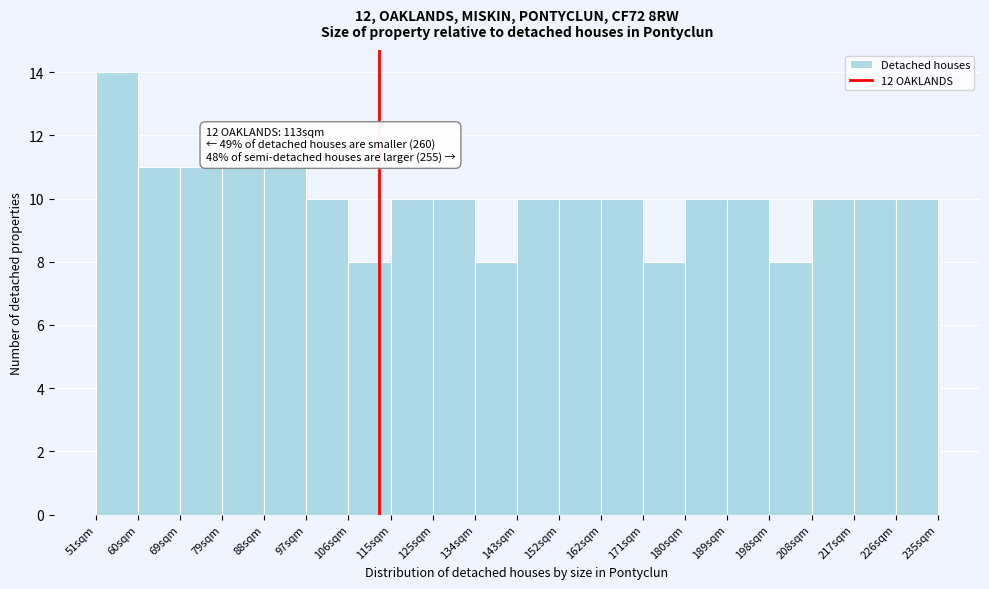

Which range on the x-axis has the tallest bar?

51 to 60